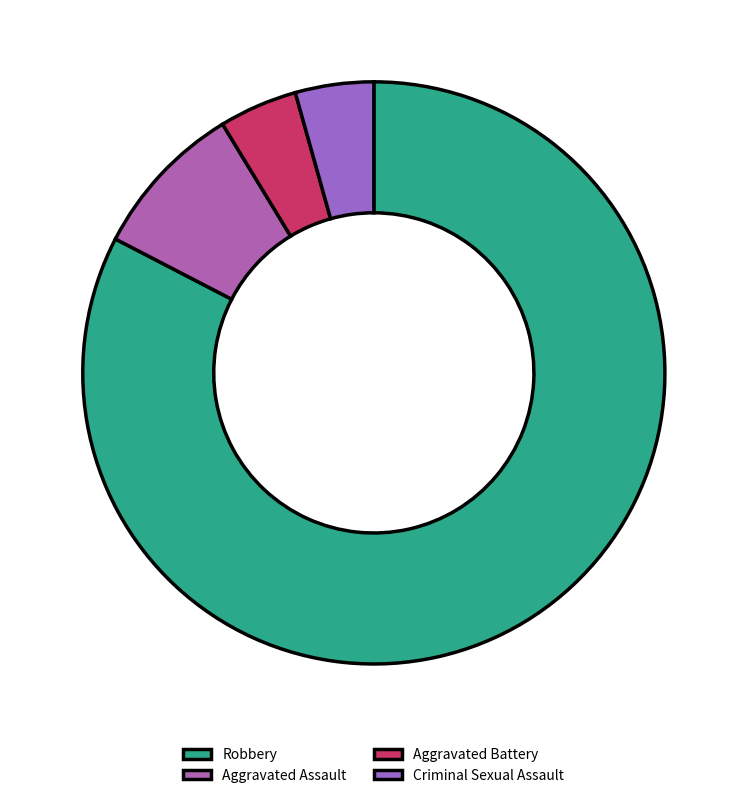

The Aggravated Battery slice represents 19% of the pie. True or false?

False